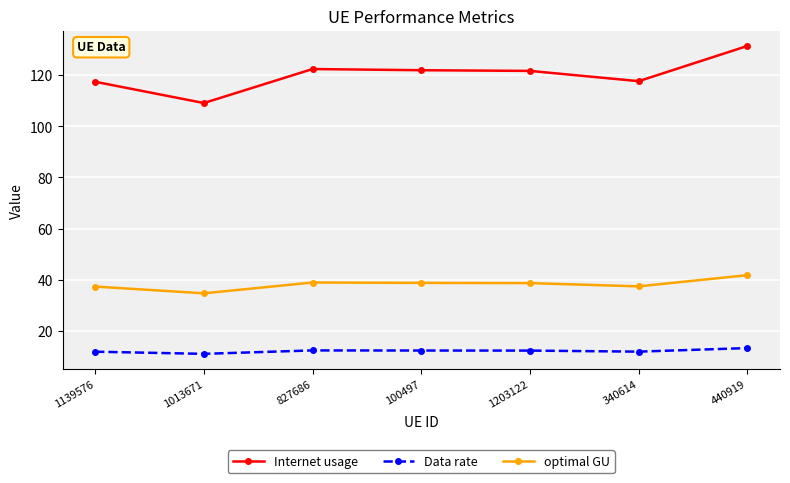

What is the spread (max minus min) of values at 340614?

105.8